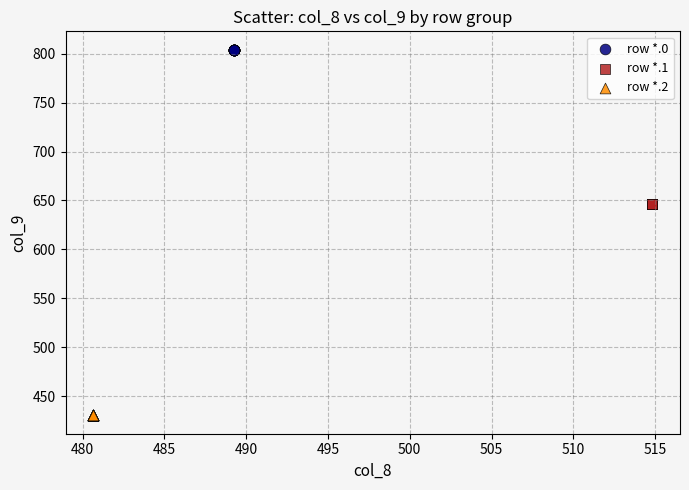

Which series contains the highest Y value?

row *.0